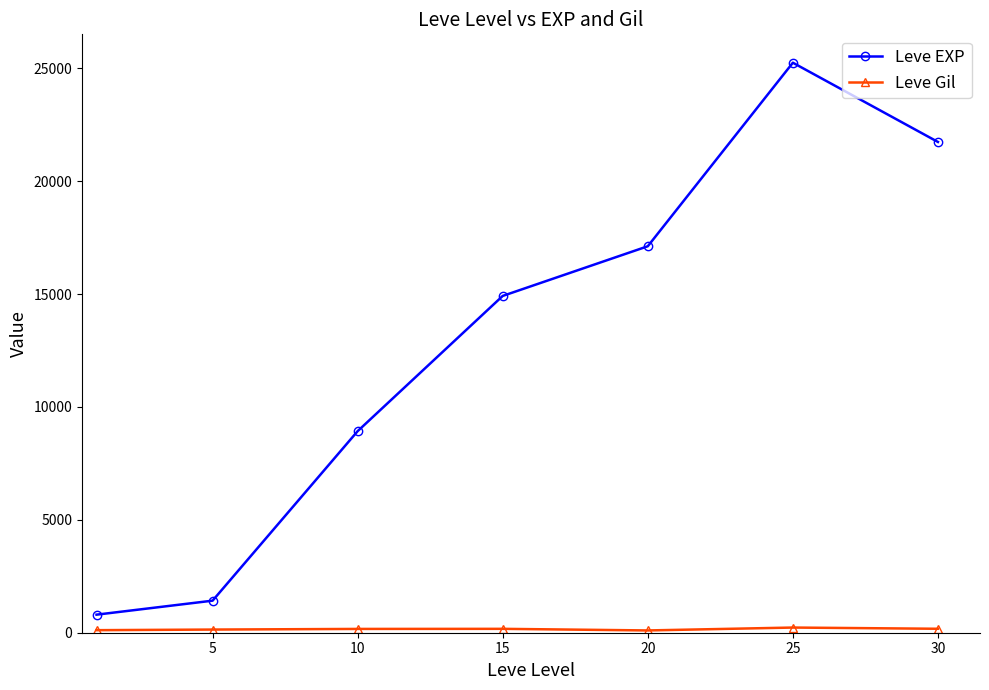

Which series has the largest total across all categories?

Leve EXP